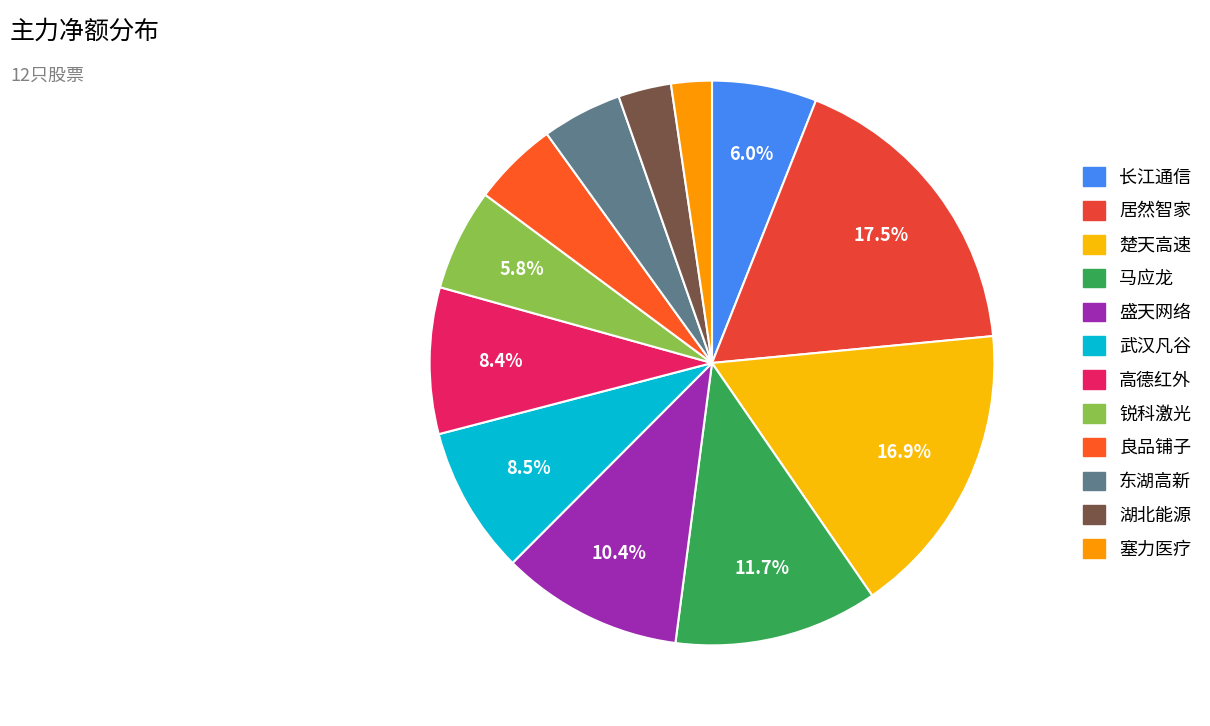

The 锐科激光 slice represents 19% of the pie. True or false?

False